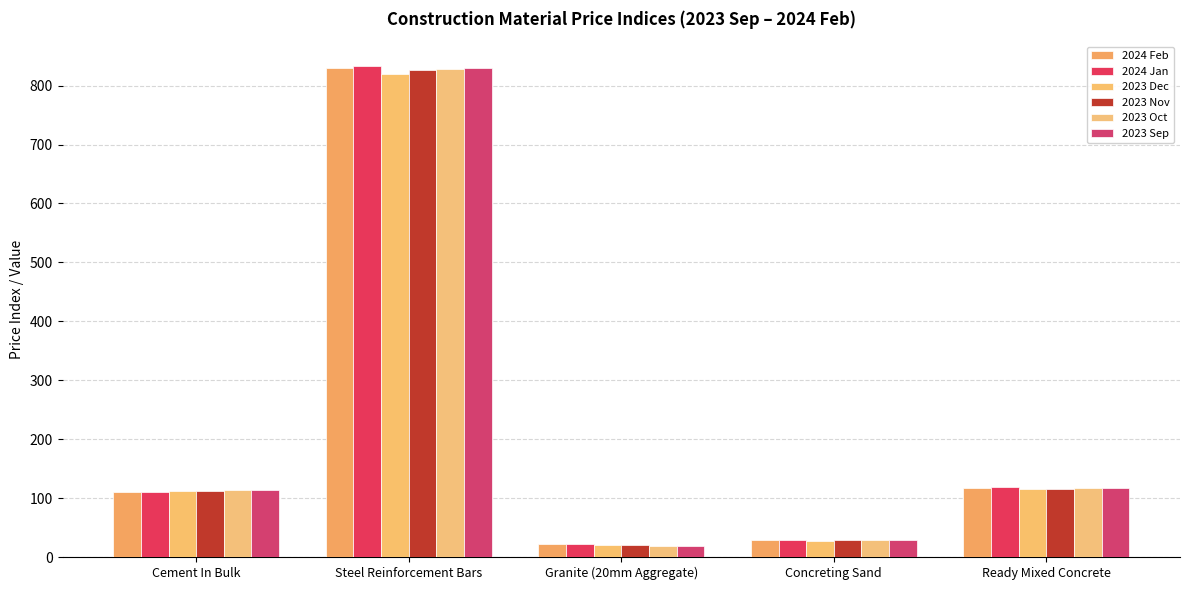

List the labels in order of 2023 Sep value, largest first.

Steel Reinforcement Bars, Ready Mixed Concrete, Cement In Bulk, Concreting Sand, Granite (20mm Aggregate)